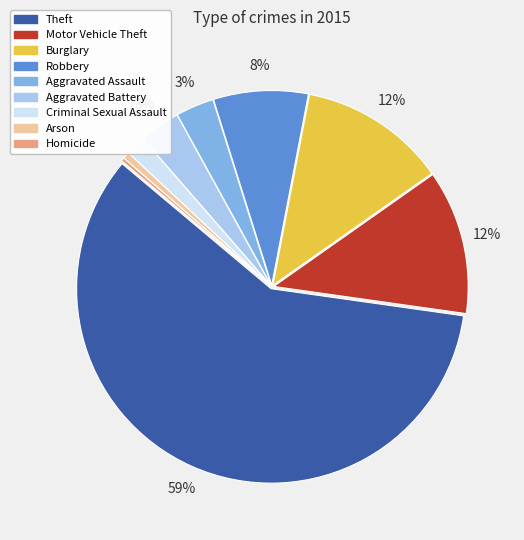

How many segments does this pie chart have?

9